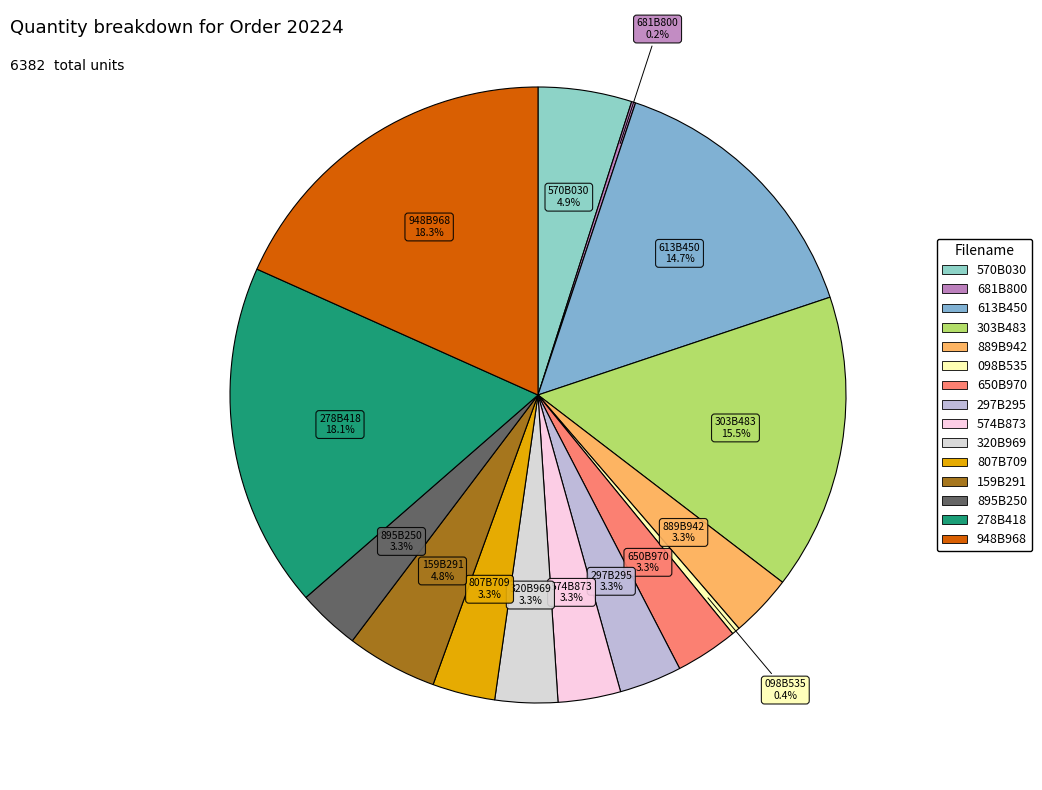

Does 278B418 account for over 50% of the chart?

No